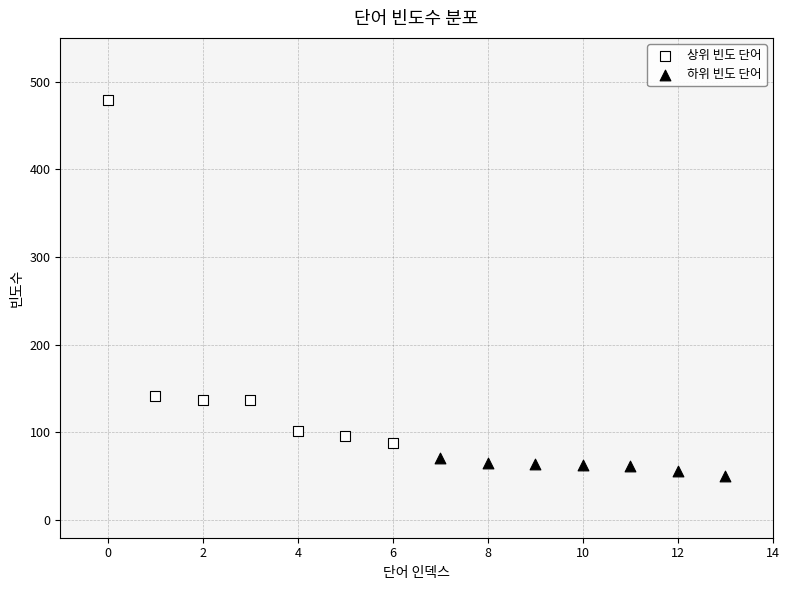

Which series contains the lowest Y value?

하위 빈도 단어